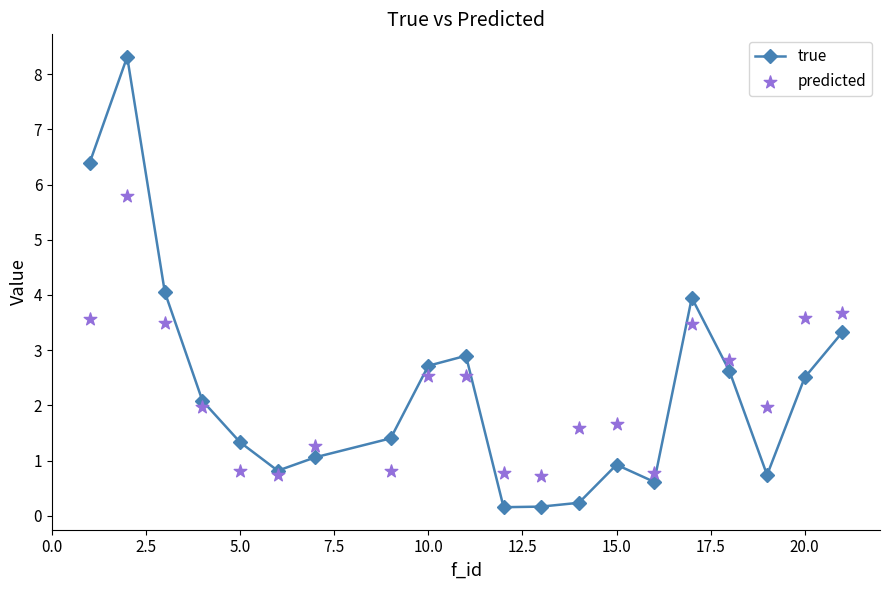

Which series reaches the maximum Y coordinate?

true